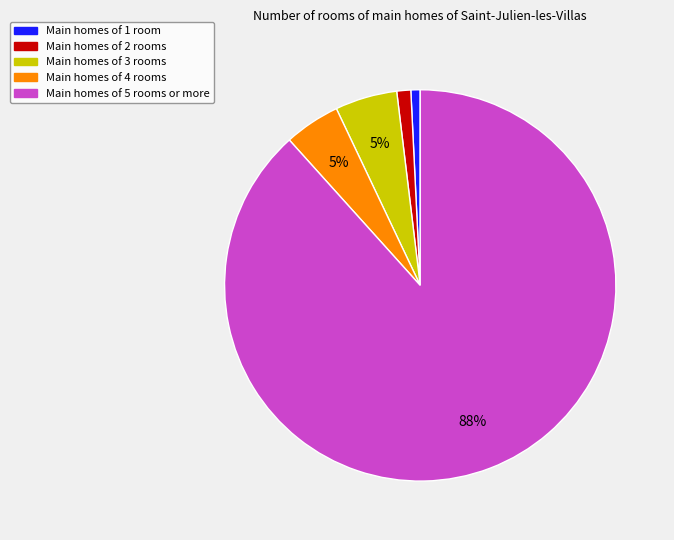

Is it true that Main homes of 1 room is 1% of the pie?

True